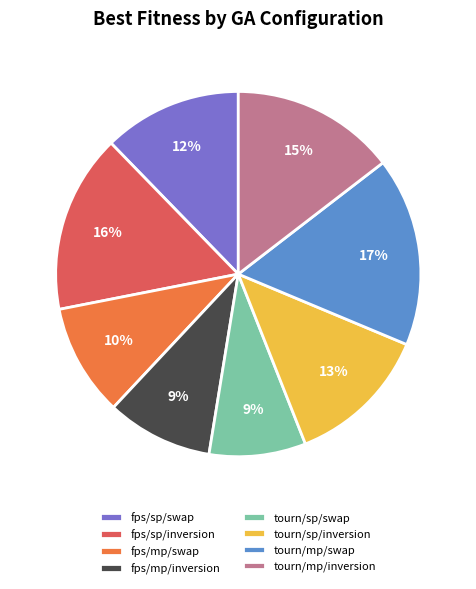

Count the number of slices in the pie.

8